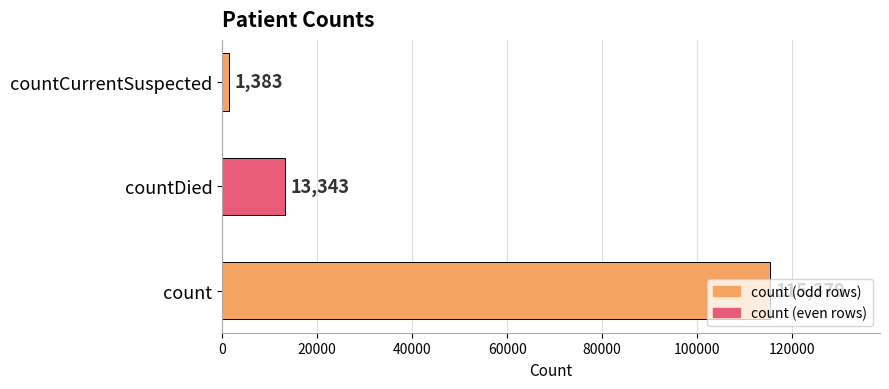

What is the maximum value shown in the chart?

115379